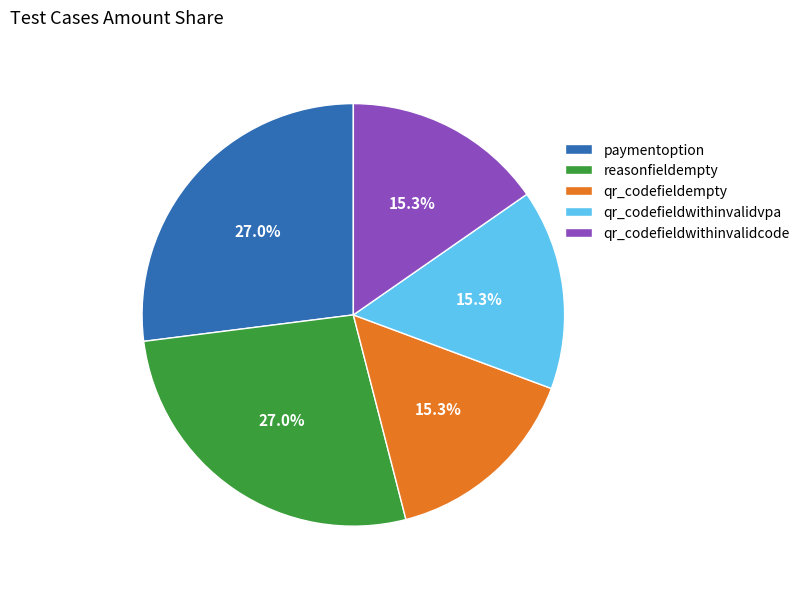

Count the number of slices in the pie.

5